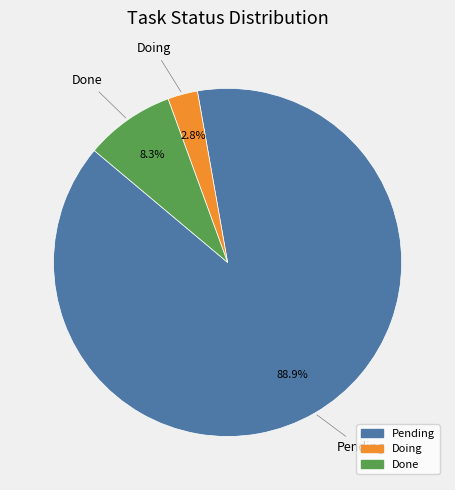

True or false: Pending accounts for 99% of the total.

False